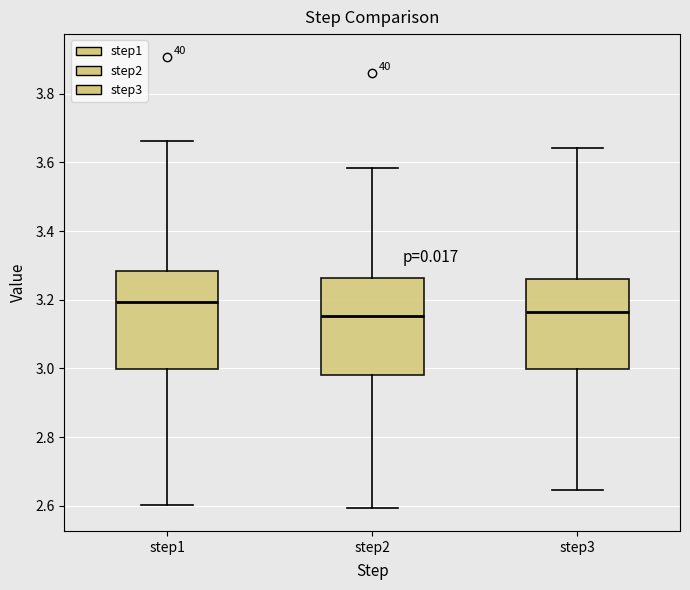

Which box has the highest median line?

step1